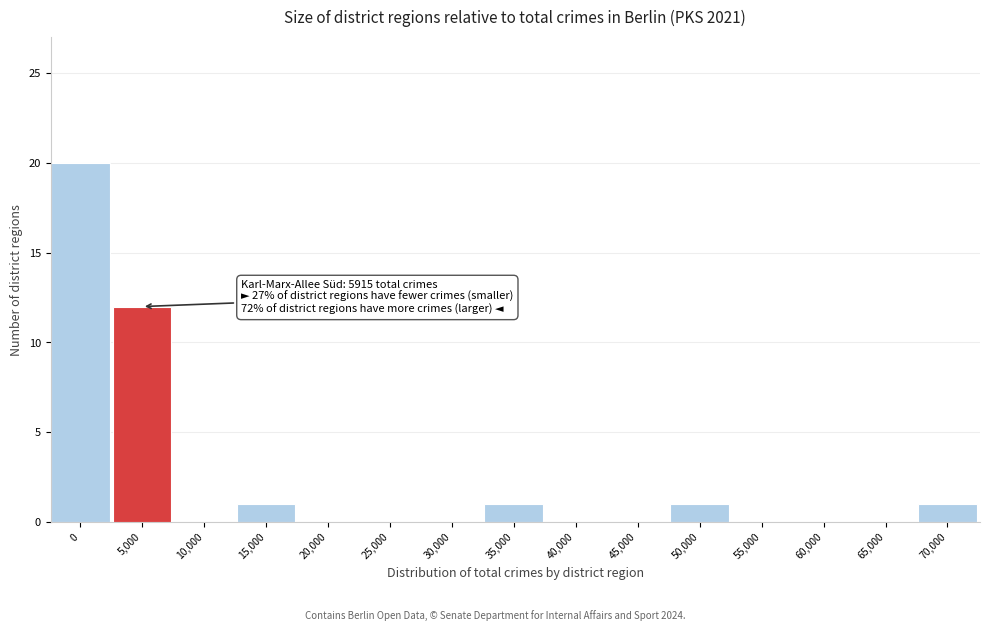

Reading left to right, transcribe all the data shown in this chart.

0=20	5,000=12	10,000=0	15,000=1	20,000=0	25,000=0	30,000=0	35,000=1	40,000=0	45,000=0	50,000=1	55,000=0	60,000=0	65,000=0	70,000=1